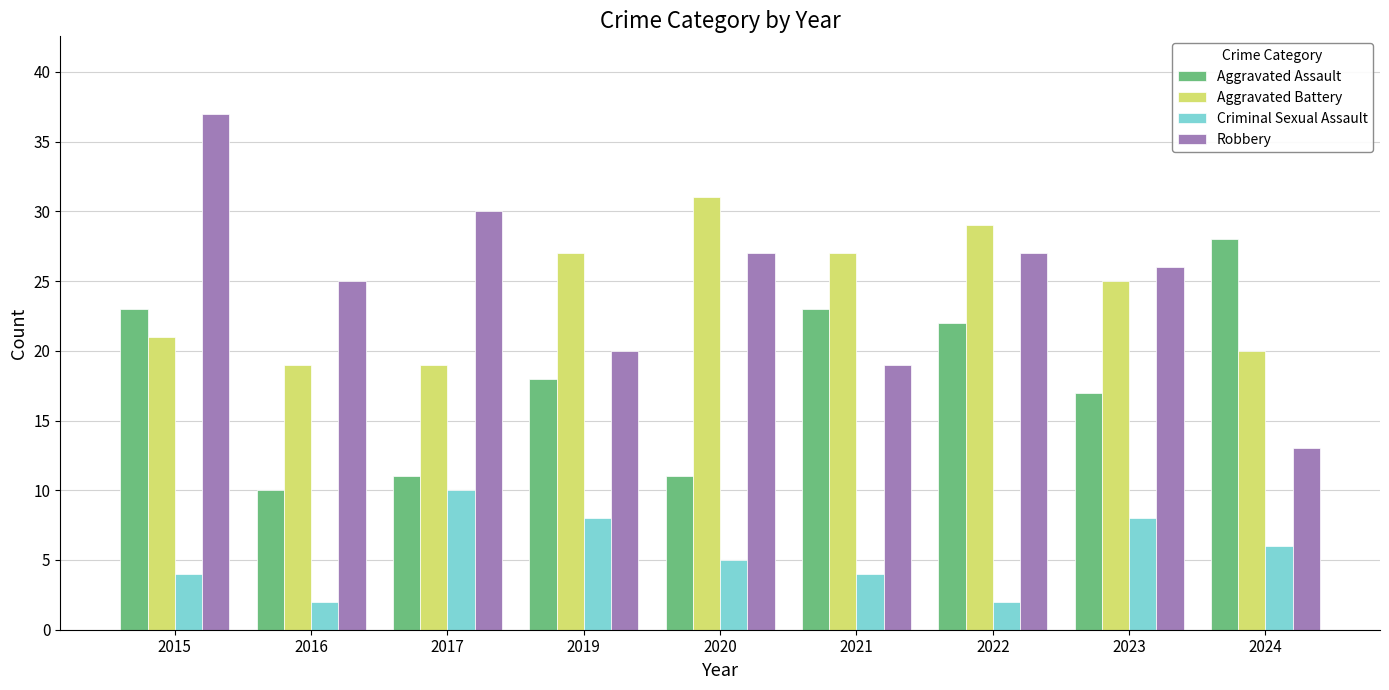

How many values in the Aggravated Assault series are below 18?

4